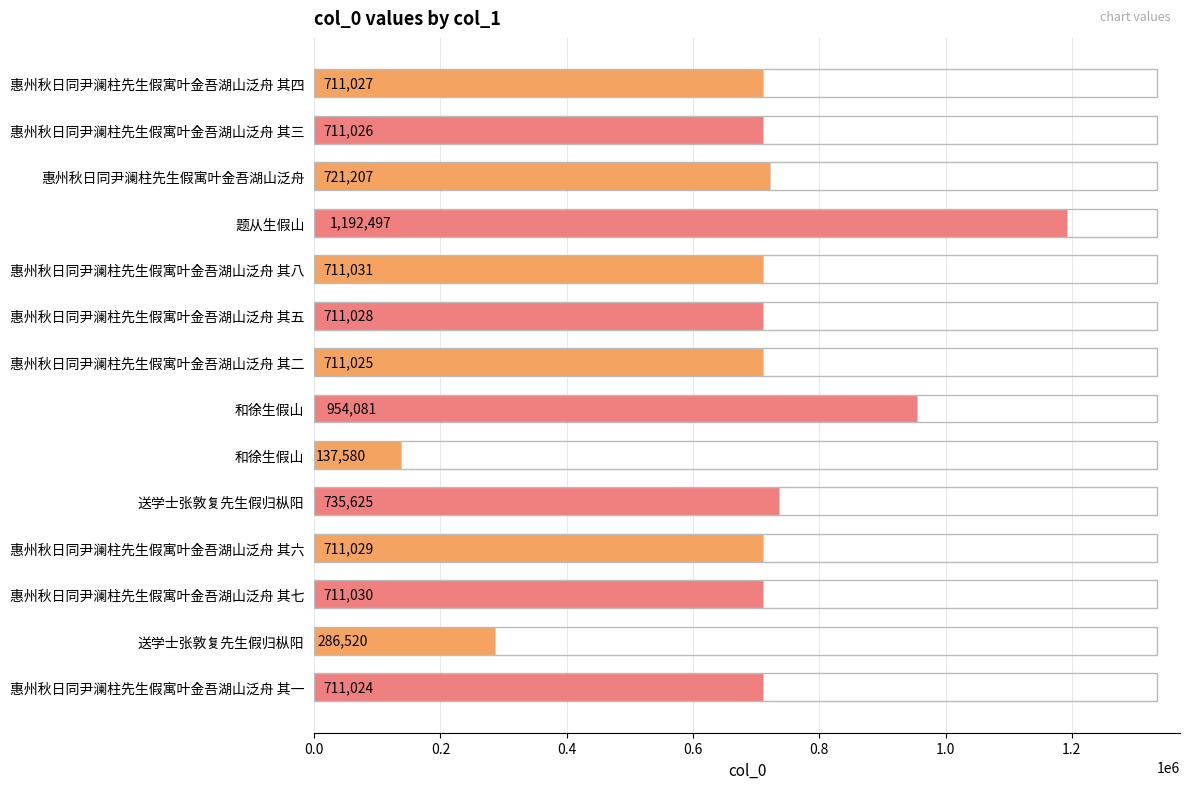

How many bars are there in total?

14